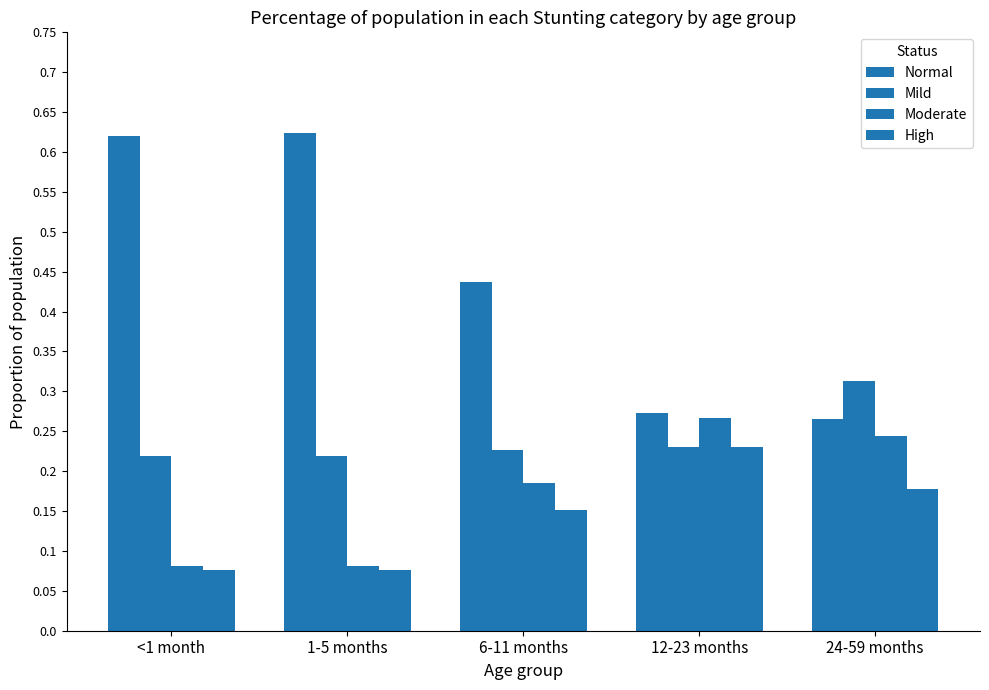

What is the maximum value shown in the chart?

0.6